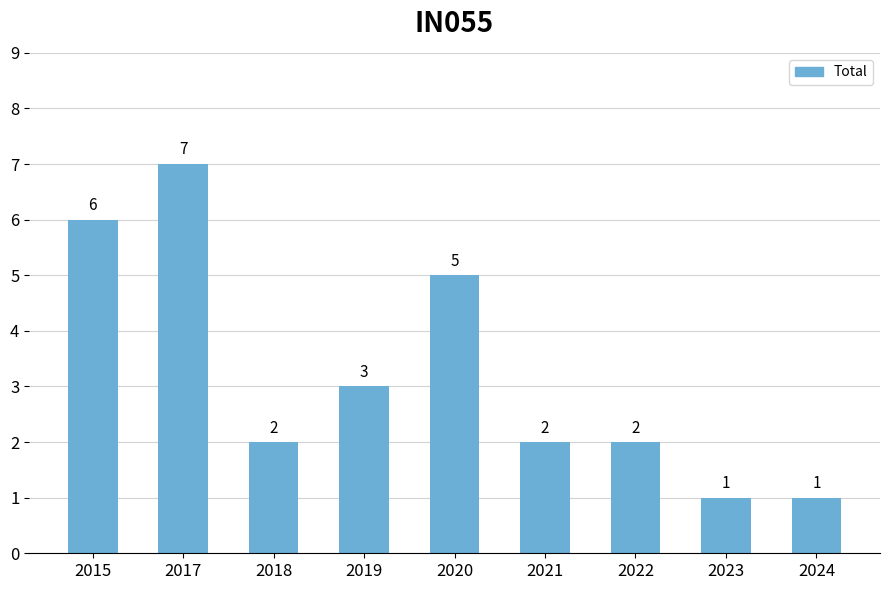

What is the average value?

3